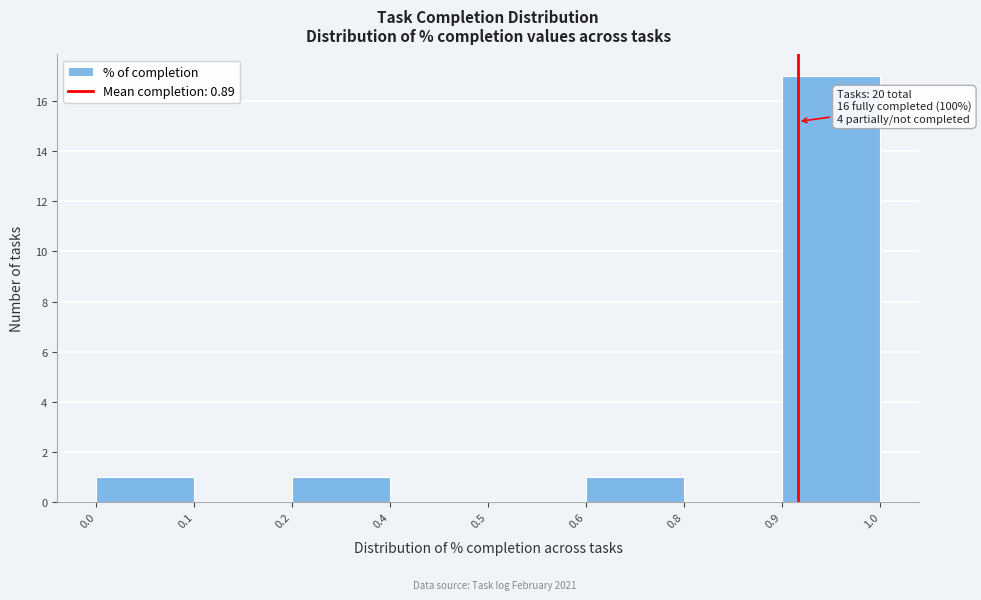

Reading right to left, extract all data points from this chart.

0.9=17	0.8=0	0.6=1	0.5=0	0.4=0	0.2=1	0.1=0	0.0=1